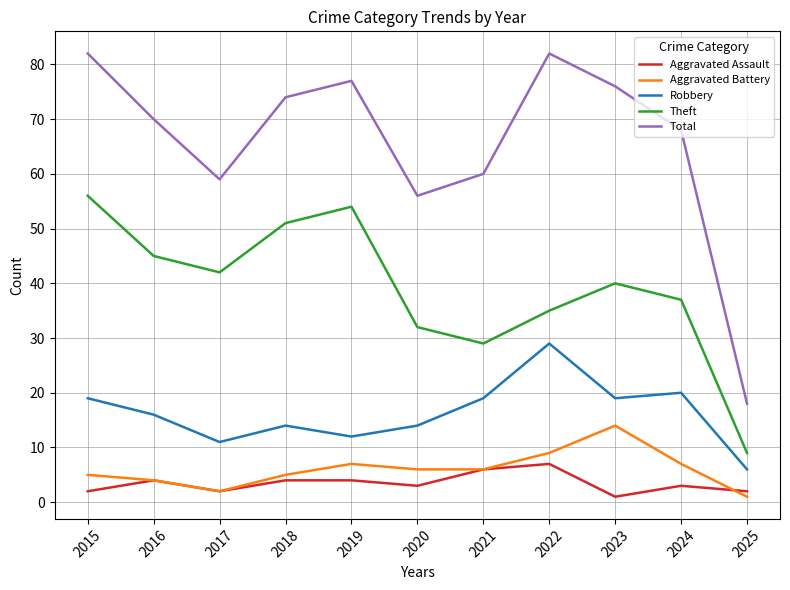

What is the difference between the second highest and minimum values in the Theft series?

45